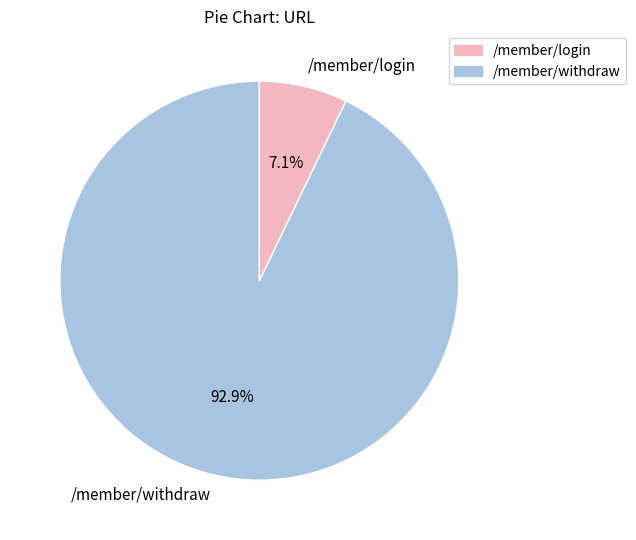

Count the number of slices in the pie.

2